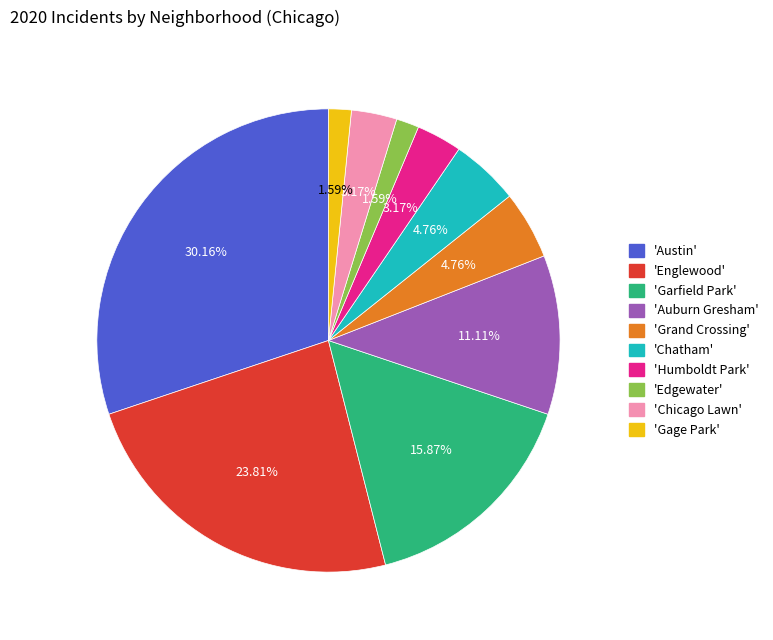

How many segments does this pie chart have?

10